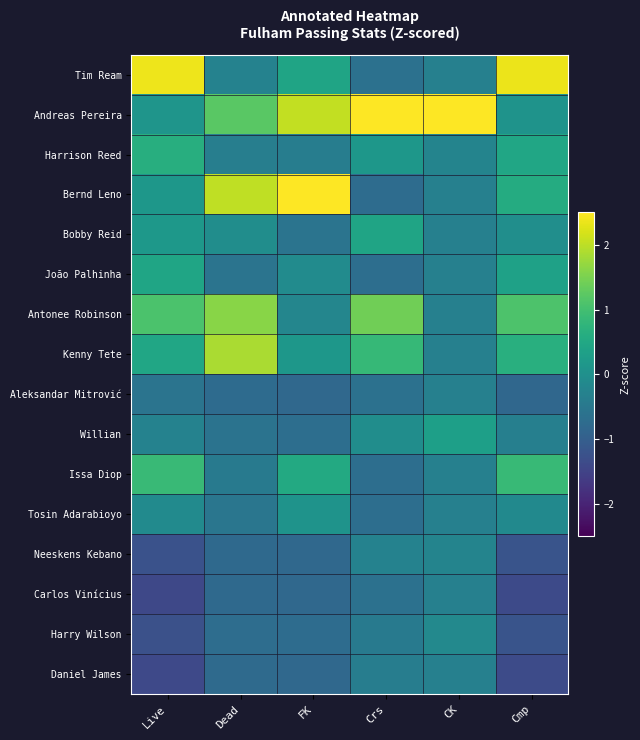

Reading right to left, transcribe all the data shown in this chart.

Tim Ream: Cmp=2.3	CK=-0.3	Crs=-0.6	FK=0.4	Dead=-0.3	Live=2.4
Andreas Pereira: Cmp=0.1	CK=3.8	Crs=3.1	FK=2.0	Dead=1.2	Live=0.1
Harrison Reed: Cmp=0.5	CK=-0.2	Crs=0.1	FK=-0.4	Dead=-0.4	Live=0.6
Bernd Leno: Cmp=0.6	CK=-0.3	Crs=-0.7	FK=2.7	Dead=2.0	Live=0.1
Bobby Reid: Cmp=-0.0	CK=-0.3	Crs=0.4	FK=-0.6	Dead=-0.1	Live=0.2
João Palhinha: Cmp=0.4	CK=-0.3	Crs=-0.7	FK=-0.1	Dead=-0.6	Live=0.4
Antonee Robinson: Cmp=1.1	CK=-0.3	Crs=1.4	FK=-0.2	Dead=1.6	Live=1.1
Kenny Tete: Cmp=0.7	CK=-0.3	Crs=0.9	FK=0.1	Dead=1.9	Live=0.5
Aleksandar Mitrović: Cmp=-0.8	CK=-0.3	Crs=-0.6	FK=-0.8	Dead=-0.8	Live=-0.6
Willian: Cmp=-0.3	CK=0.3	Crs=-0.1	FK=-0.7	Dead=-0.6	Live=-0.3
Issa Diop: Cmp=0.9	CK=-0.3	Crs=-0.7	FK=0.5	Dead=-0.4	Live=0.9
Tosin Adarabioyo: Cmp=-0.1	CK=-0.3	Crs=-0.7	FK=0.1	Dead=-0.5	Live=-0.1
Neeskens Kebano: Cmp=-1.2	CK=-0.2	Crs=-0.3	FK=-0.8	Dead=-0.8	Live=-1.2
Carlos Vinícius: Cmp=-1.4	CK=-0.3	Crs=-0.6	FK=-0.8	Dead=-0.8	Live=-1.4
Harry Wilson: Cmp=-1.2	CK=-0.1	Crs=-0.5	FK=-0.7	Dead=-0.7	Live=-1.3
Daniel James: Cmp=-1.3	CK=-0.3	Crs=-0.4	FK=-0.8	Dead=-0.8	Live=-1.4